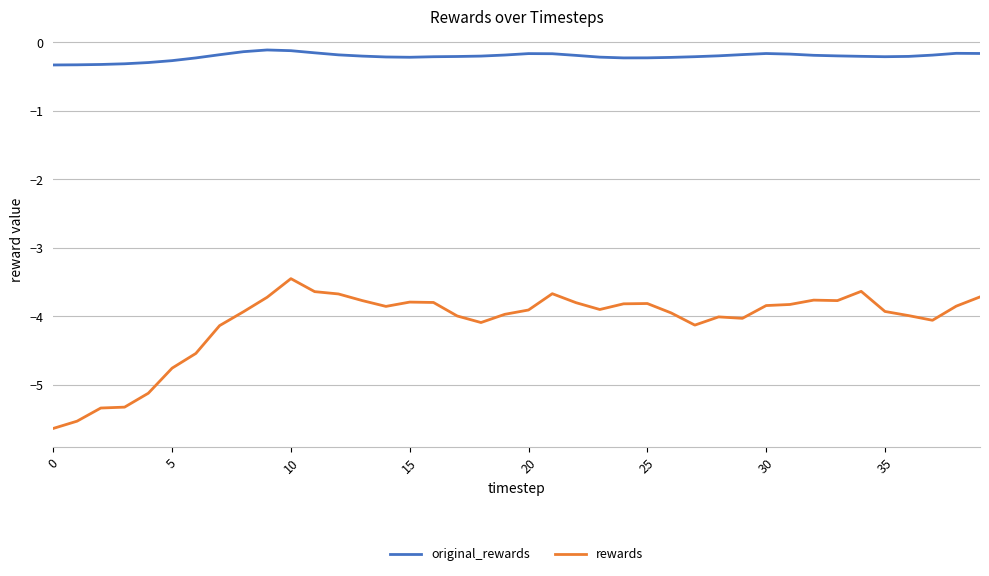

Which series has the largest total across all categories?

original_rewards